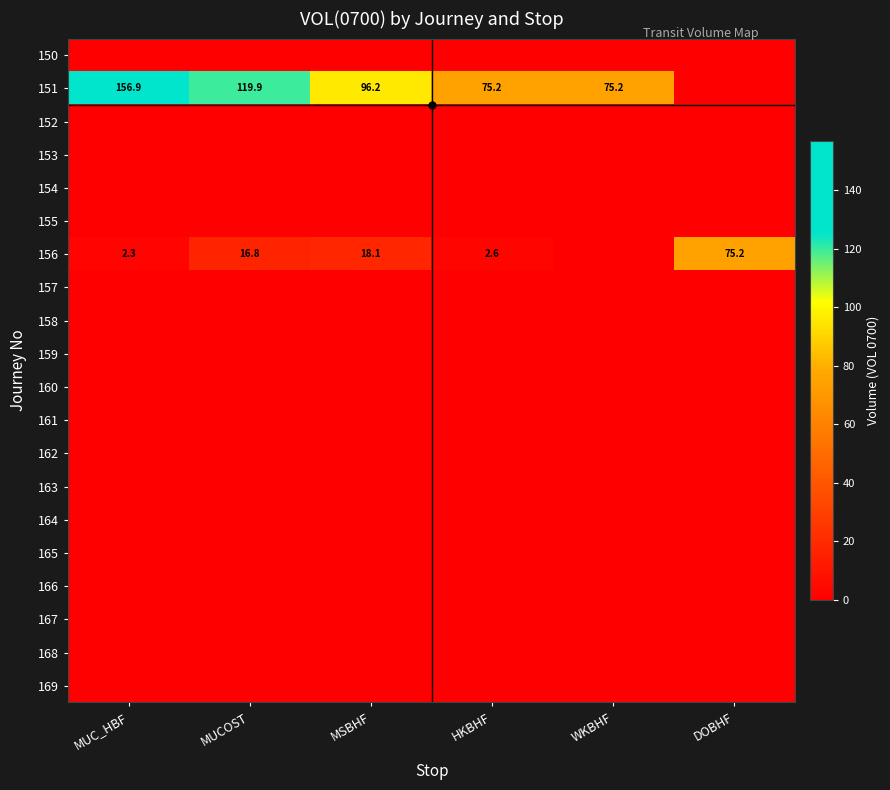

True or false: 156 has a value of 16.8 at MUCOST.

True